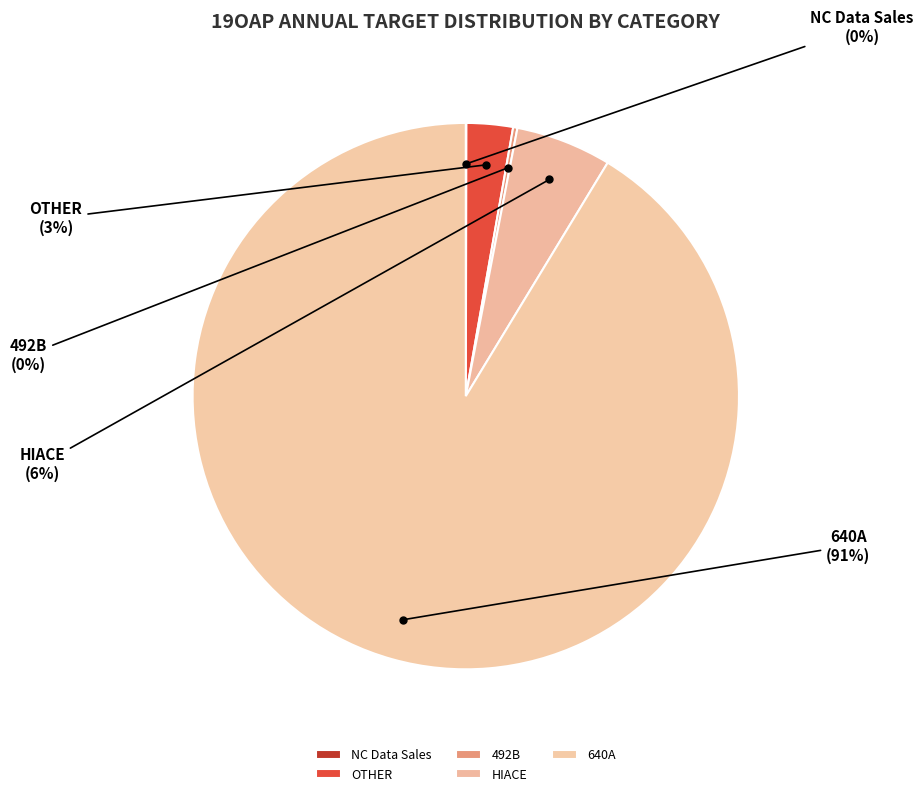

What is the largest slice in the pie chart?

640A